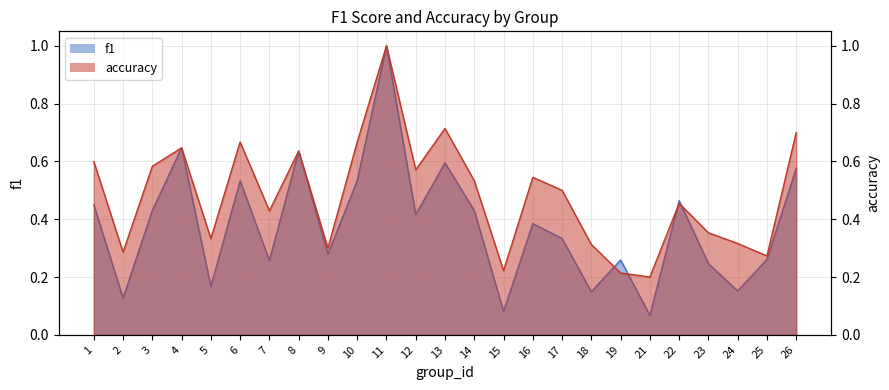

What is the value of the f1 point at the 4th from the left?

0.6